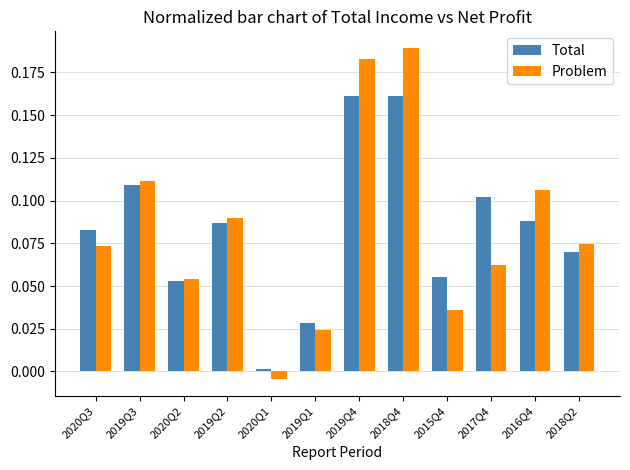

Rank the series by their maximum value, from highest to lowest.

Problem, Total